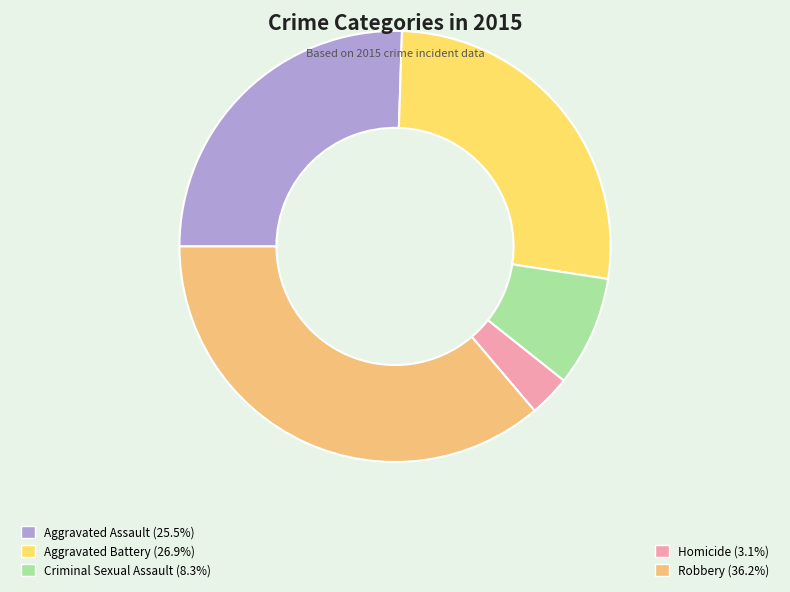

How many segments does this pie chart have?

5